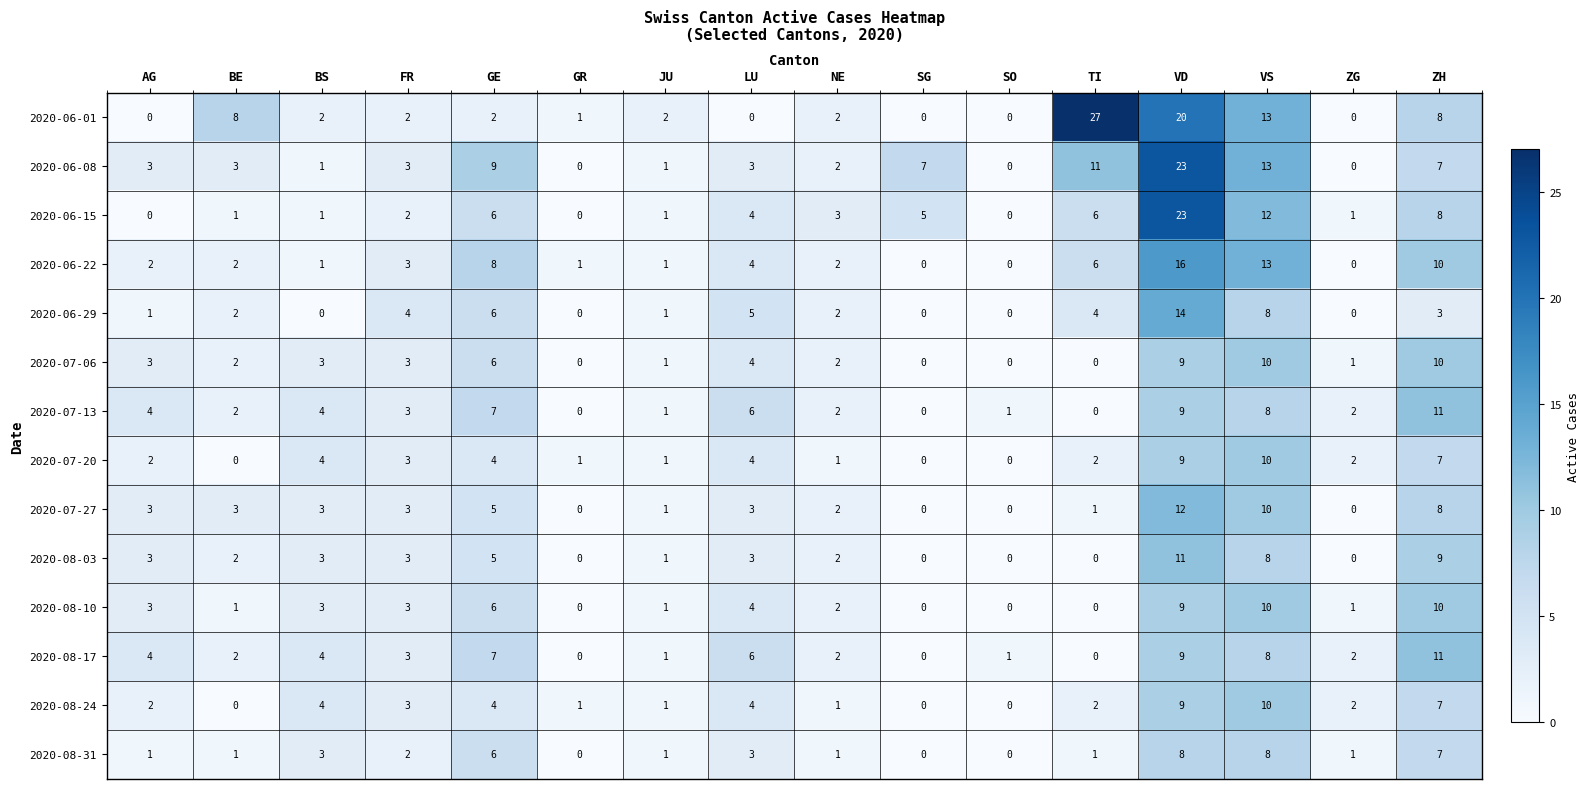

Between AG and FR, which series saw the biggest shift?

2020-06-29